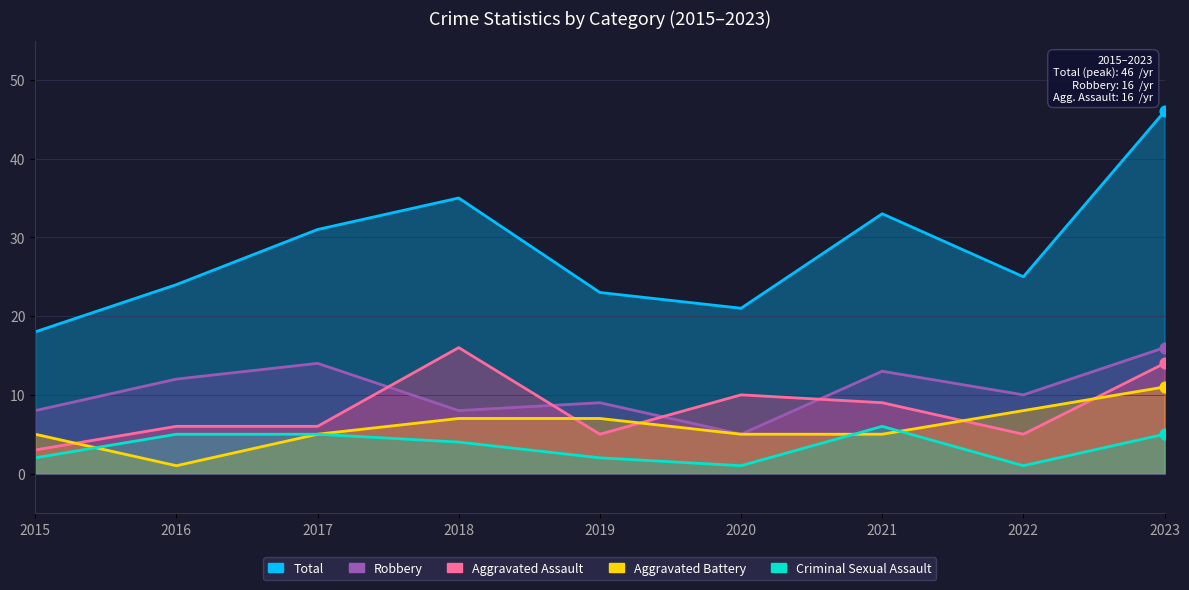

Which series contains the lowest Y value?

Aggravated Battery